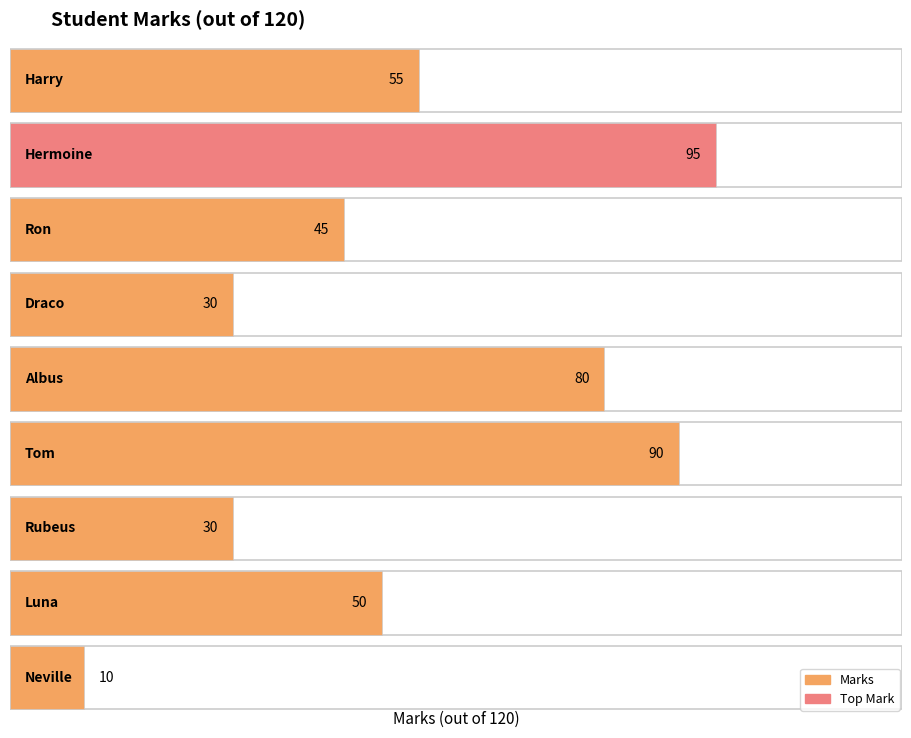

What is the change in value from Tom to Neville?

-80